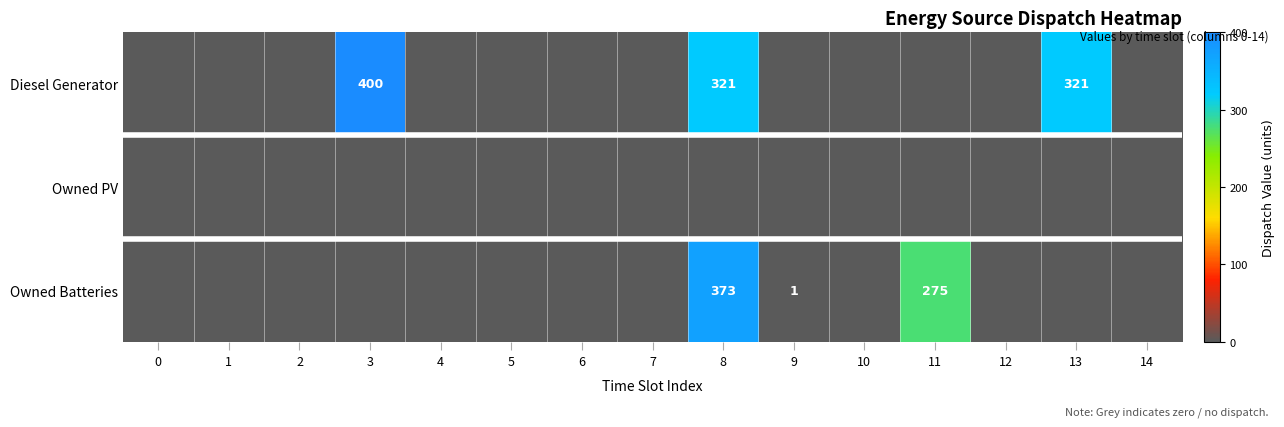

At which category is the sum across all series the highest?

8